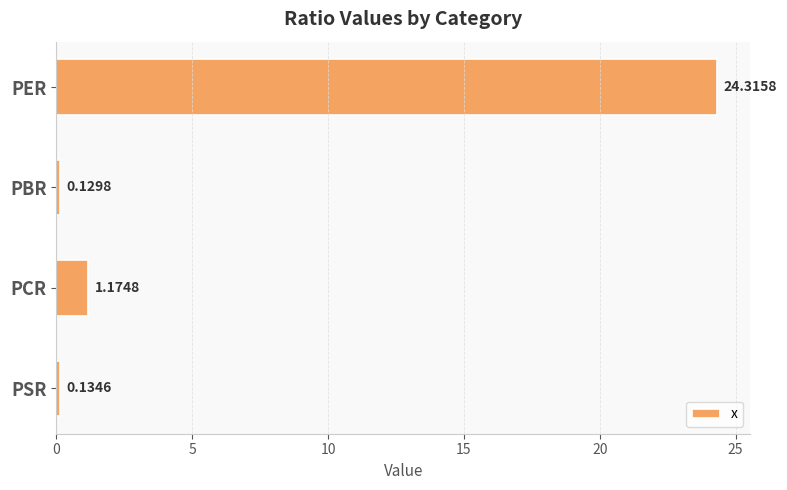

List the labels in order of value, largest first.

PER, PCR, PSR, PBR